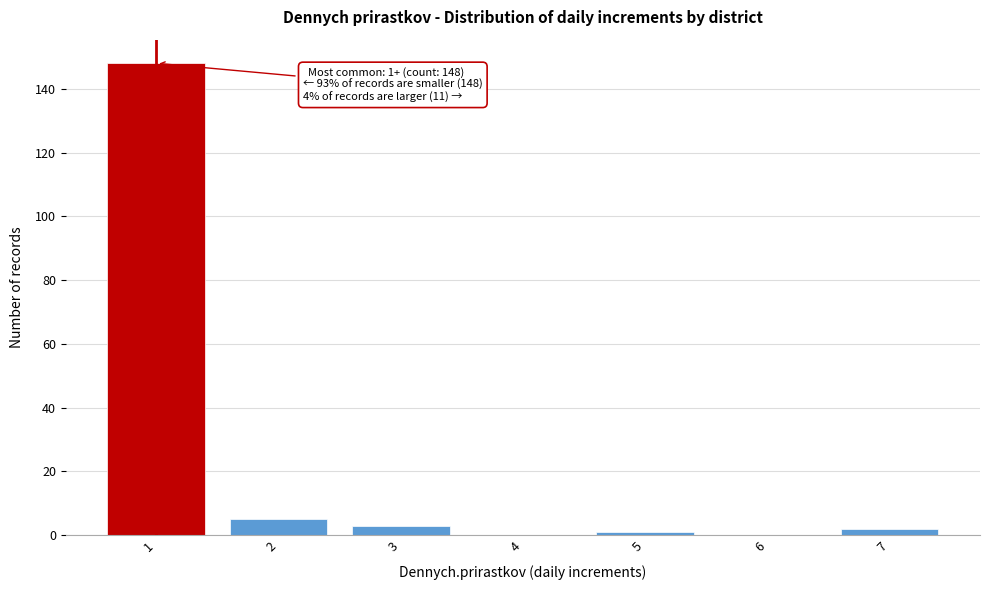

Reading right to left, list all the values displayed in this chart.

7=2	6=0	5=1	4=0	3=3	2=5	1=148